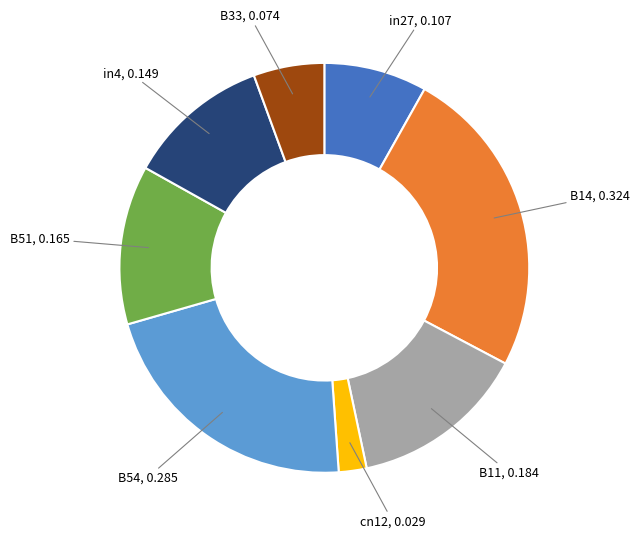

Is it true that B51 is 24% of the pie?

False